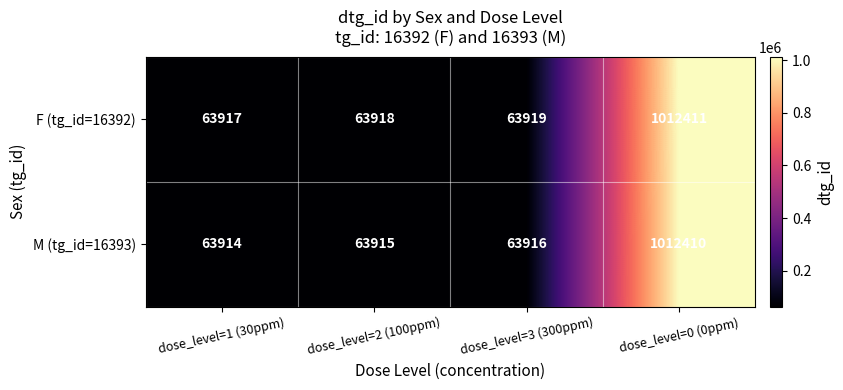

Rank the series at dose_level=2 (100ppm) from lowest to highest value.

M (tg_id=16393), F (tg_id=16392)